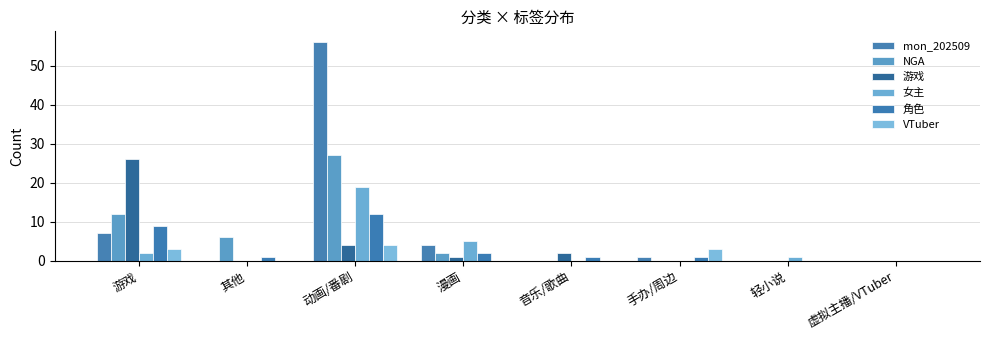

Rank the series by their maximum value, from lowest to highest.

VTuber, 角色, 女主, 游戏, NGA, mon_202509